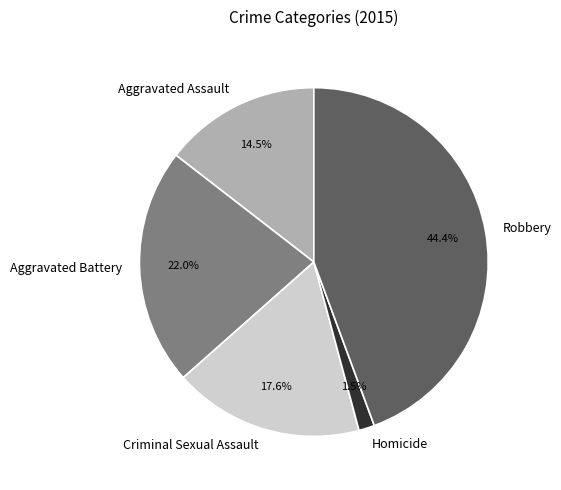

To the nearest percent, what percentage of the pie is Criminal Sexual Assault?

18%